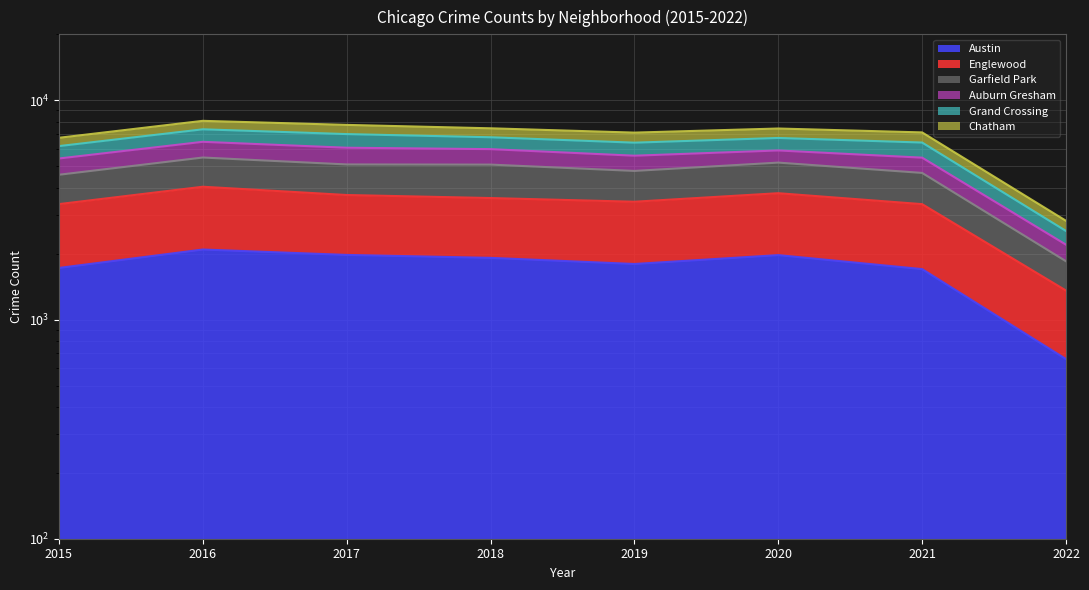

True or false: Englewood and Austin cross at least once.

False